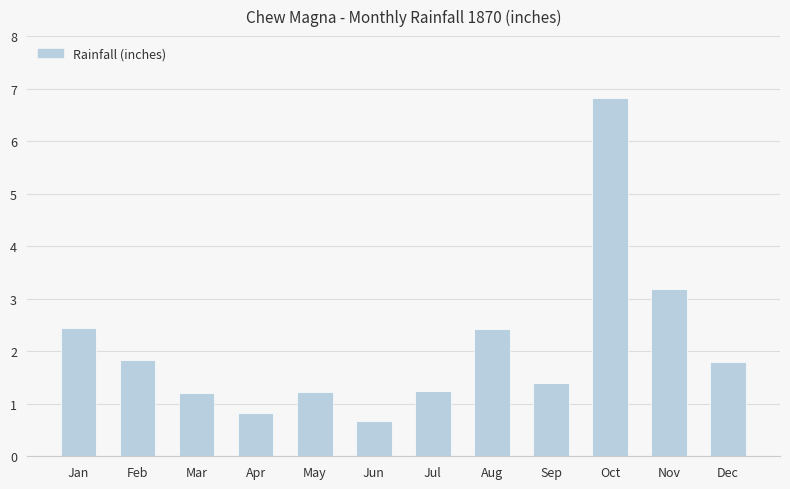

Which label corresponds to the smallest value in the chart?

Jun